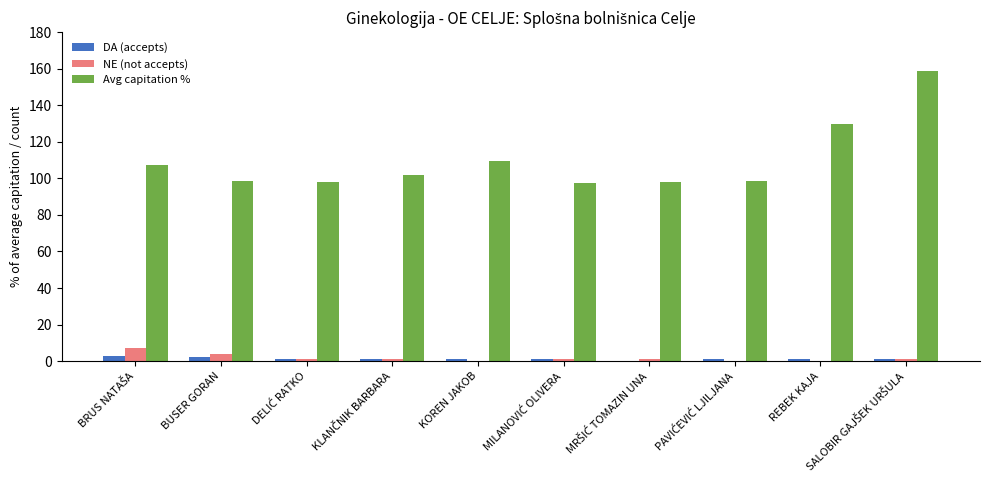

What is the sum of all Avg capitation % values?

1098.4